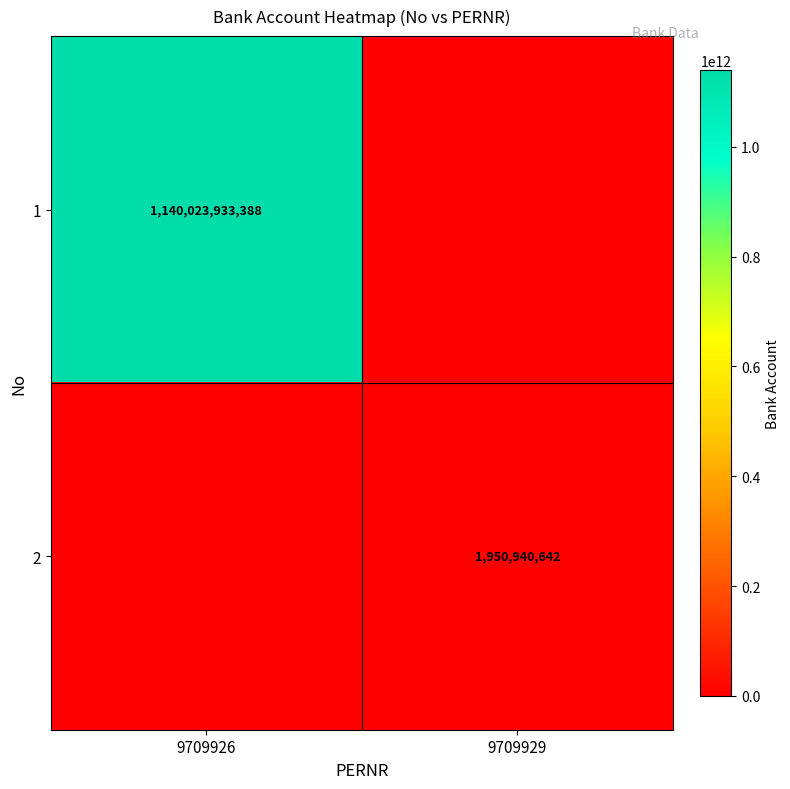

The 2 series shows 1267957765 at 9709929. True or false?

False